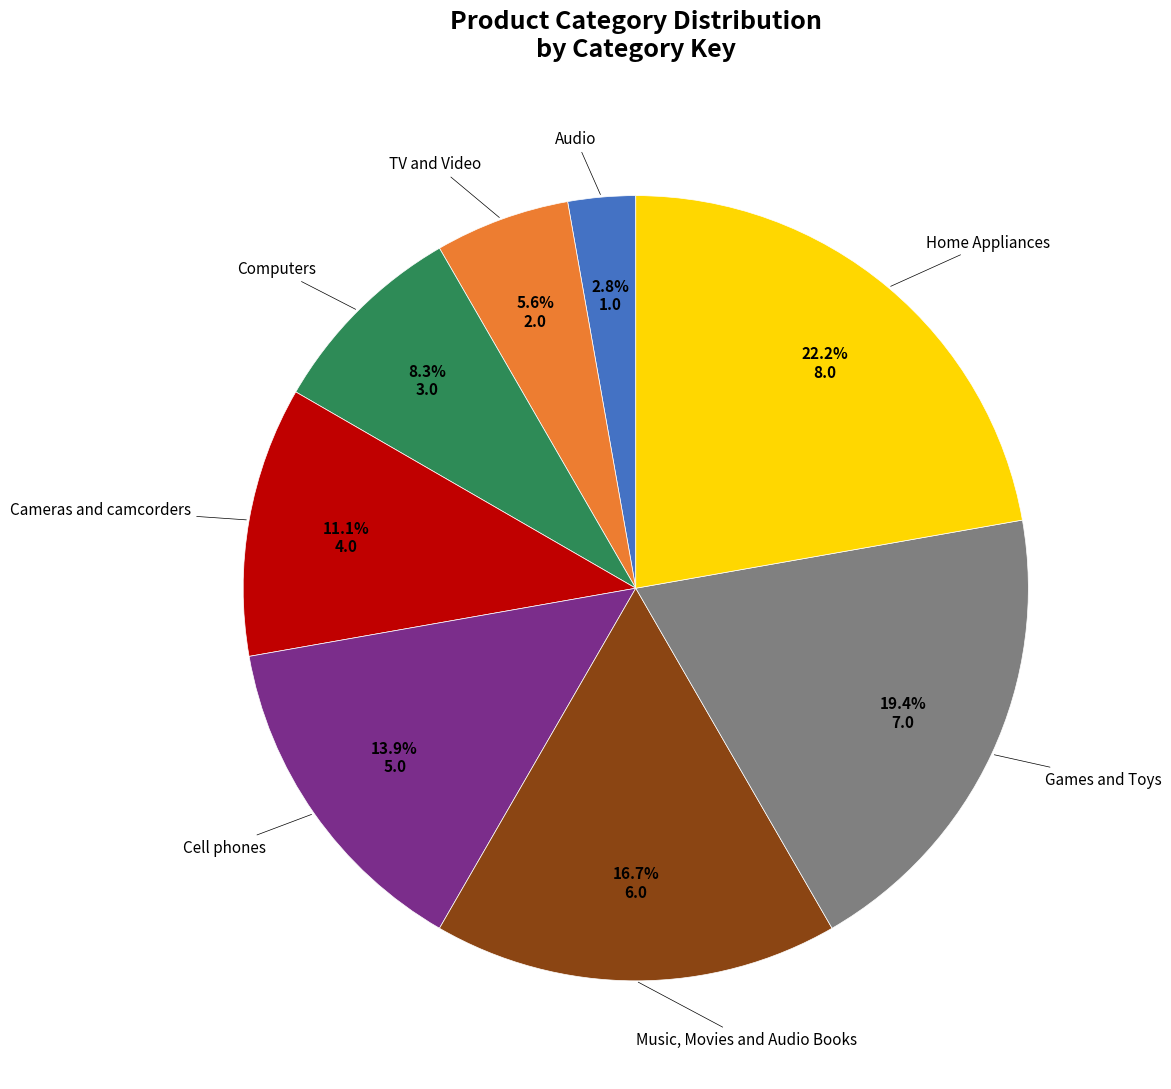

To the nearest percent, what percentage of the pie is Home Appliances?

22%